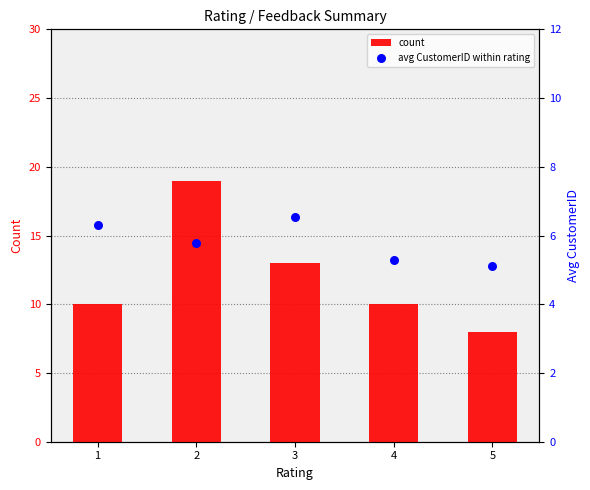

Which series contains the highest Y value?

count